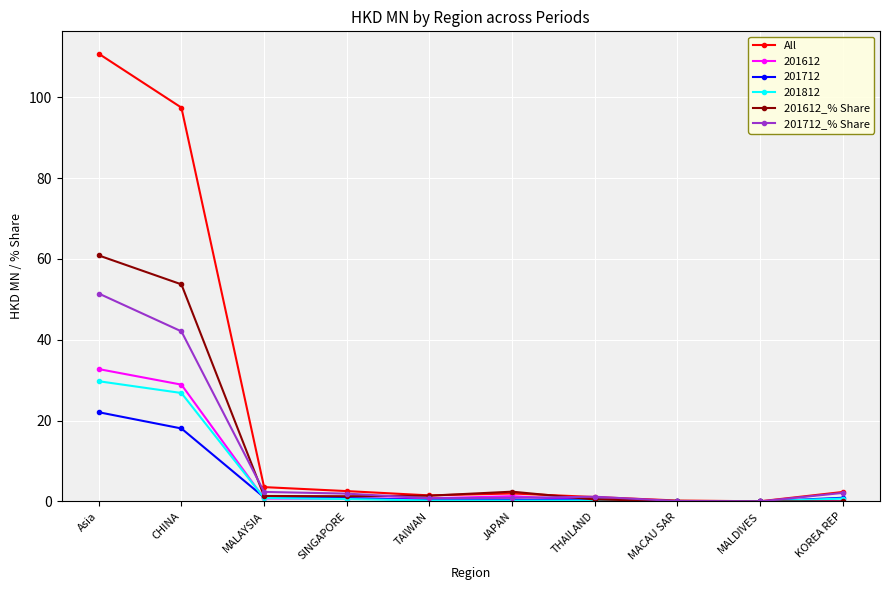

What is the label of the 2nd point from the left?

CHINA